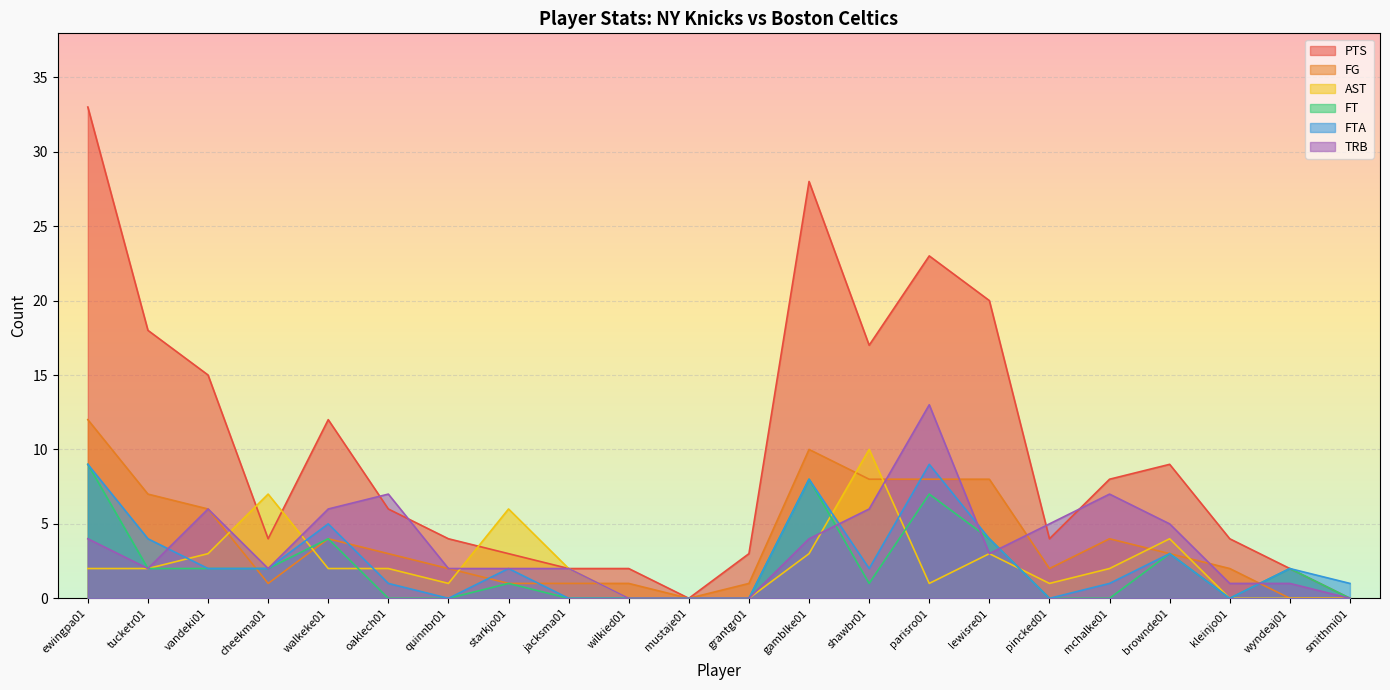

Which series has the largest total across all categories?

PTS